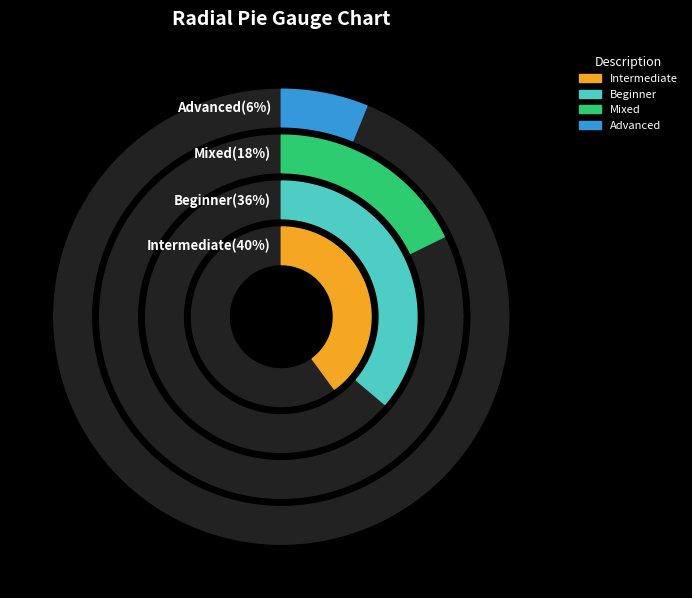

To the nearest percent, what is the difference between the Mixed and Intermediate slice percentages?

22%